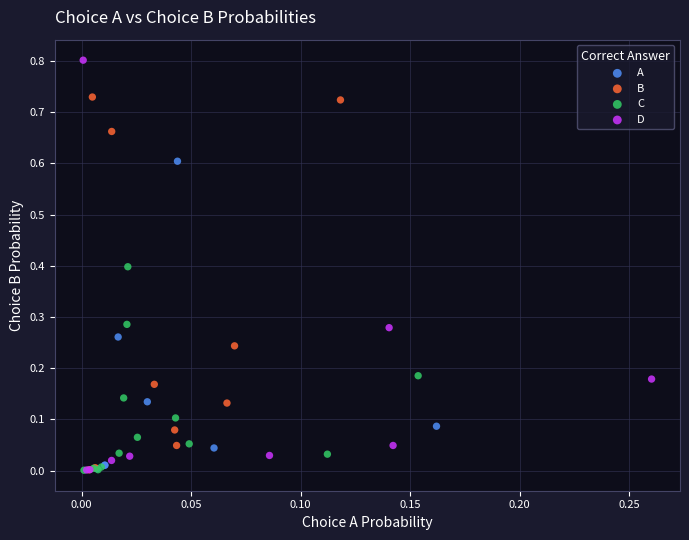

Which series has the widest spread of Y values?

D